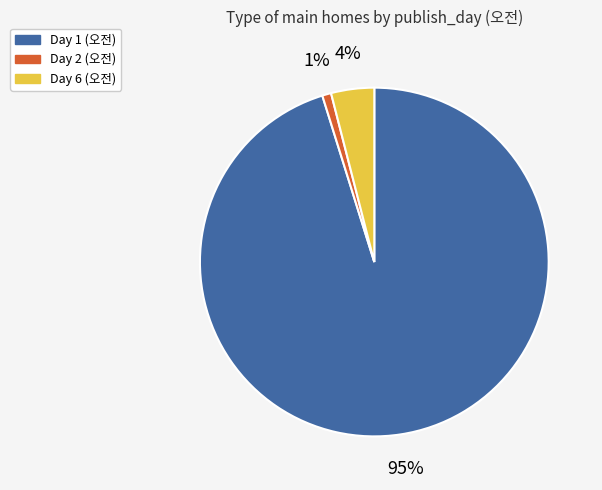

The Day 6 (오전) slice represents 4% of the pie. True or false?

True